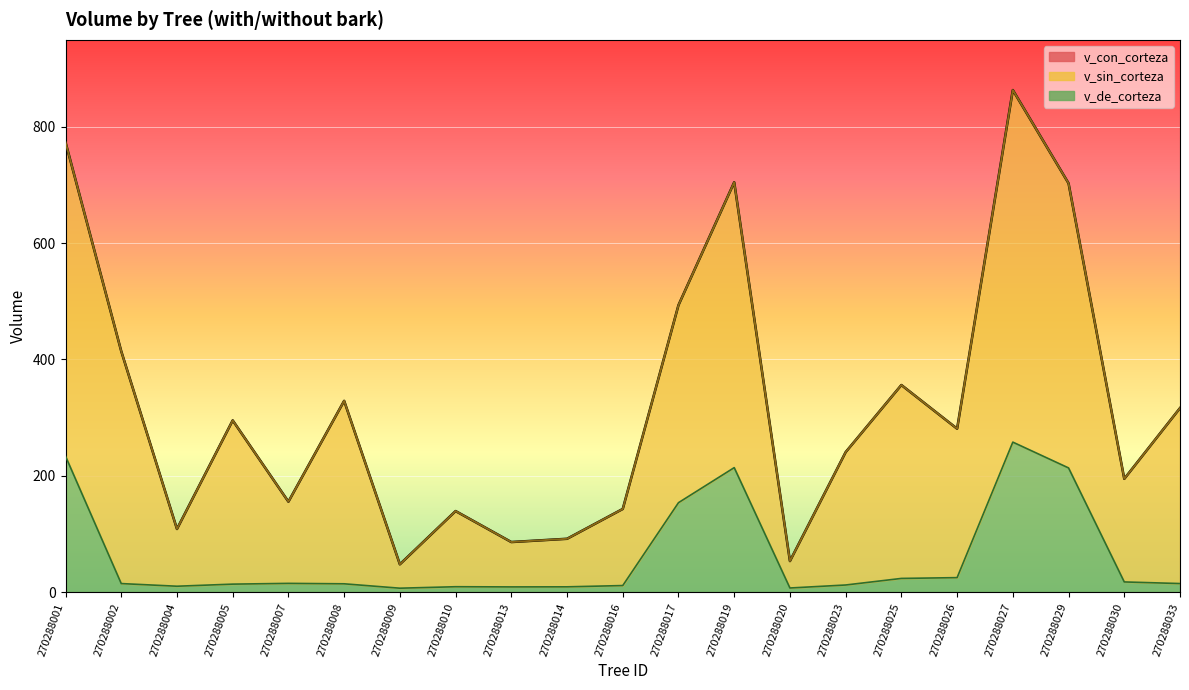

In v_con_corteza, how many points are higher than both neighbors (excluding endpoints)?

6